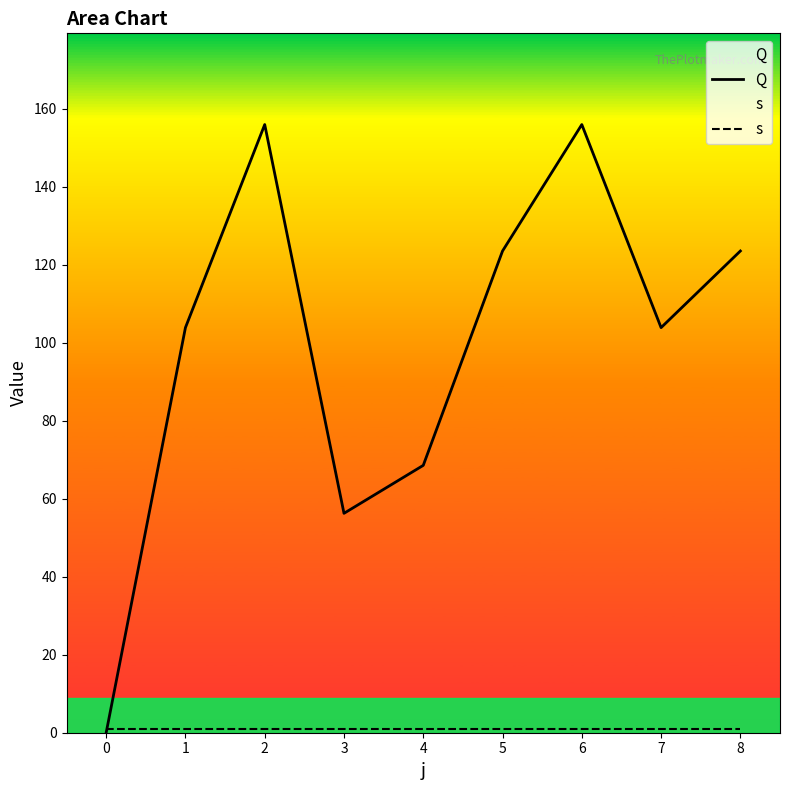

Is it true that Q equals 103.9 at 1?

True